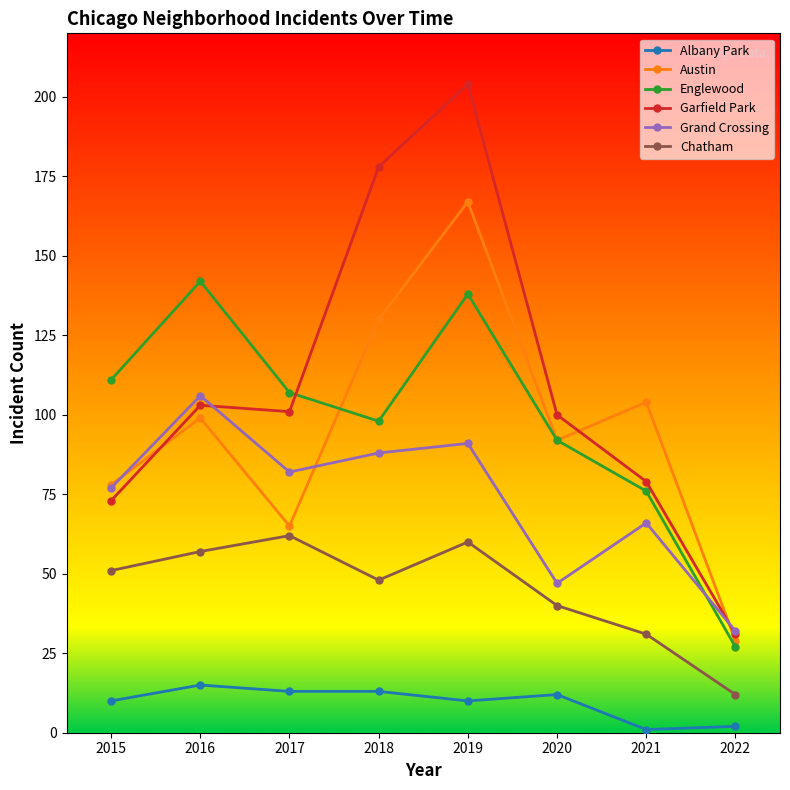

Rank the series by their maximum value, from lowest to highest.

Albany Park, Chatham, Grand Crossing, Englewood, Austin, Garfield Park